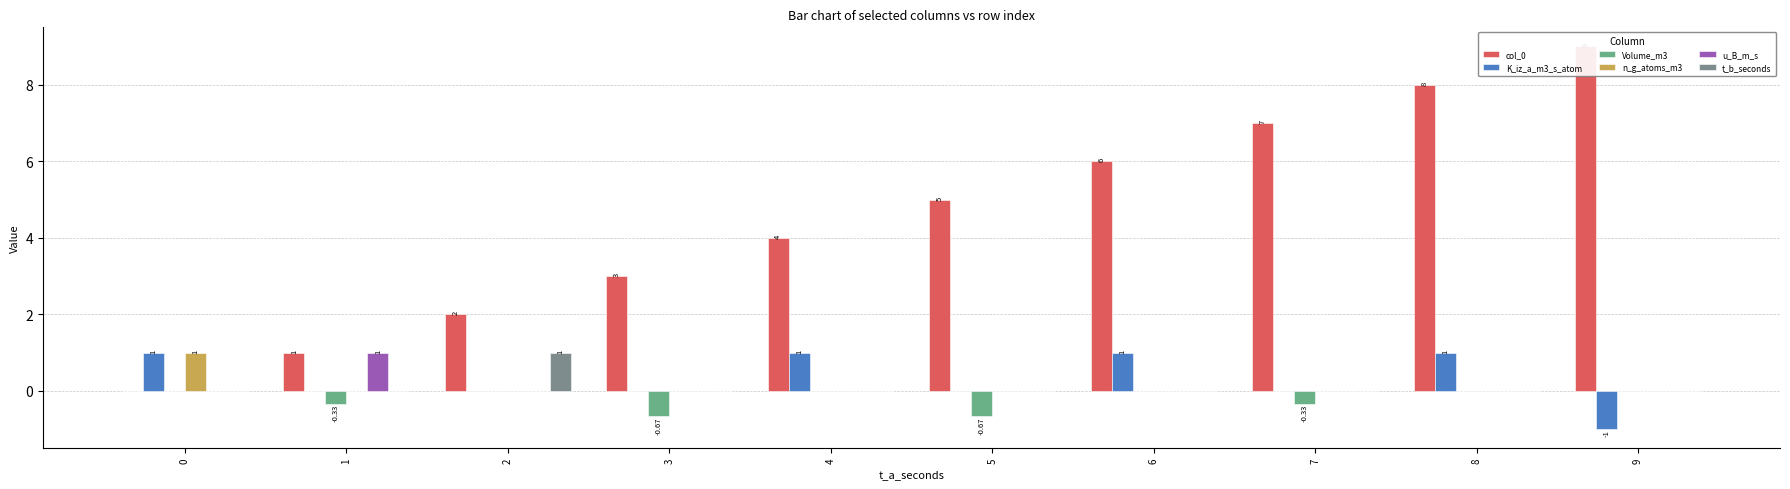

What are all the series names shown in the legend?

col_0, K_iz_a_m3_s_atom, Volume_m3, n_g_atoms_m3, u_B_m_s, t_b_seconds